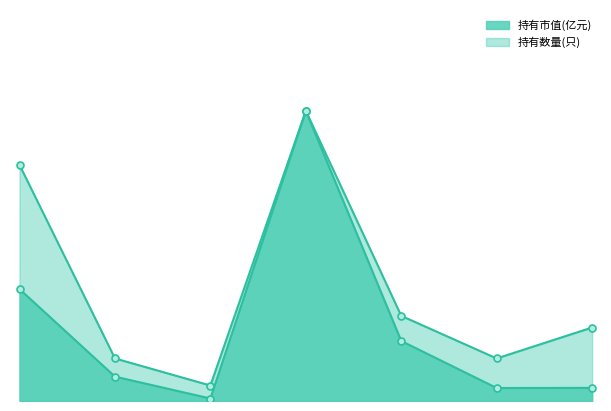

What is the sum of all 持有市值(亿元) values?

1.8